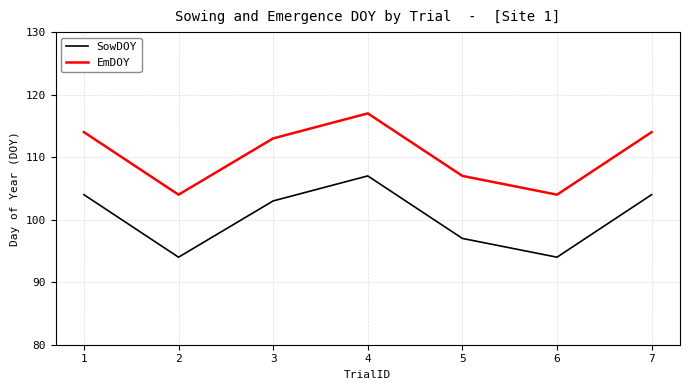

Rank the series by their maximum value, from highest to lowest.

EmDOY, SowDOY